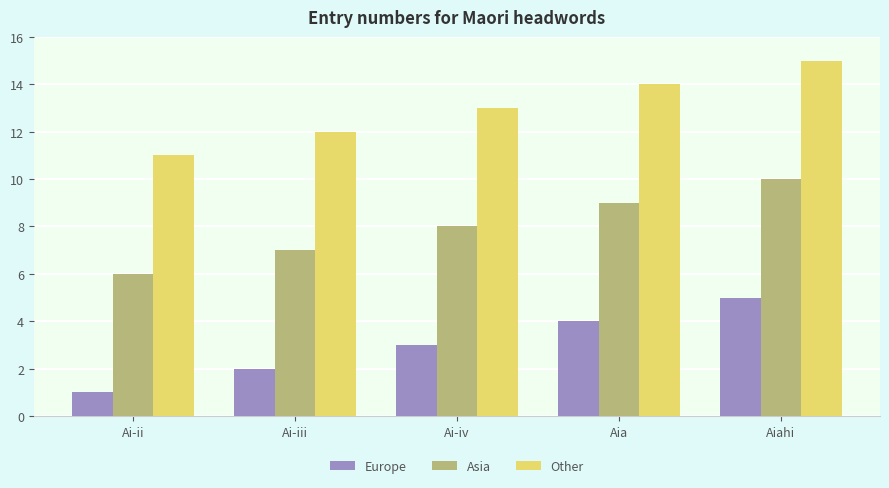

At how many categories does at least one series exceed 4?

5